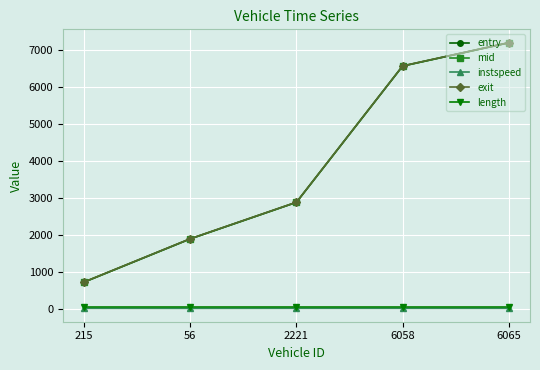

Rank the categories by mid value from highest to lowest.

6065, 6058, 2221, 56, 215